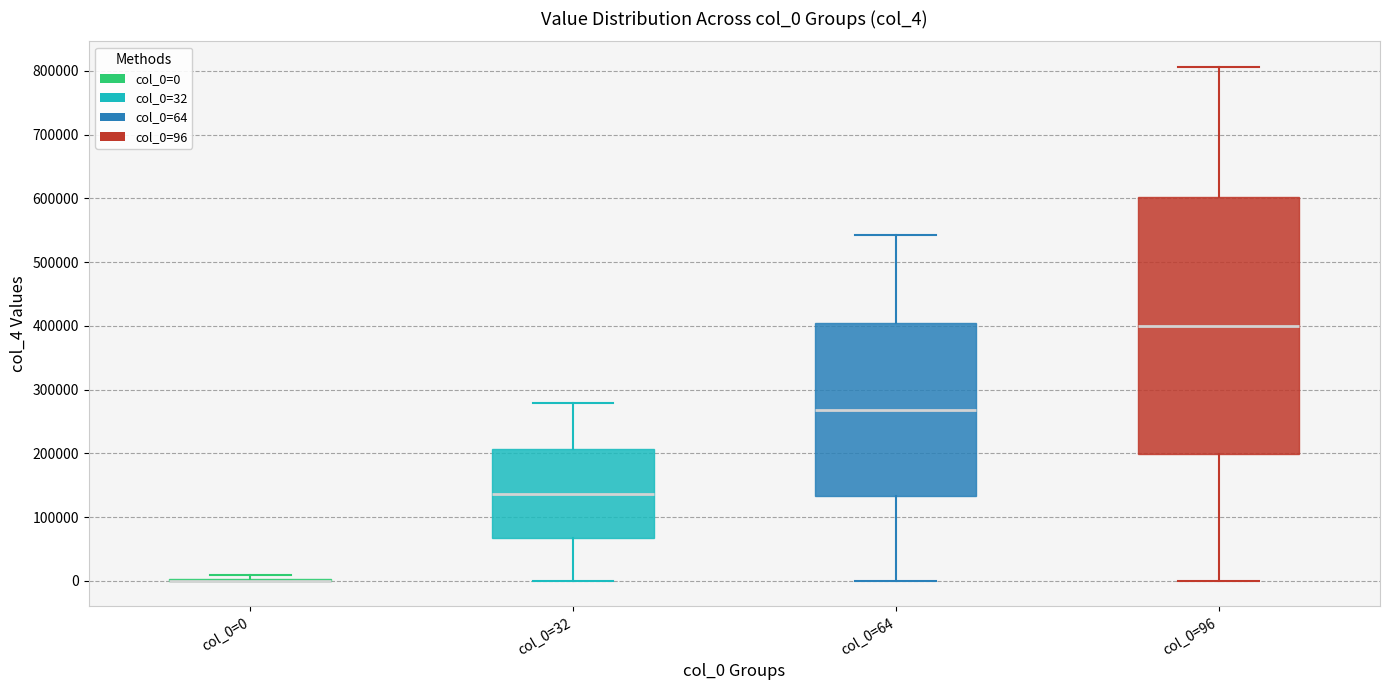

Reading left to right, transcribe this box plot: for each box, give where its median line is, the range the box spans, and where its two whiskers end, as read against the y-axis. The values are not printed on the chart, so give them approximately, as read against the axis.

col_0=0: box collapsed to a line at 0, whiskers 0 to 10000
col_0=32: median 140000, box 70000 to 210000, whiskers 0 to 280000
col_0=64: median 270000, box 130000 to 400000, whiskers 0 to 540000
col_0=96: median 400000, box 200000 to 600000, whiskers 0 to 810000